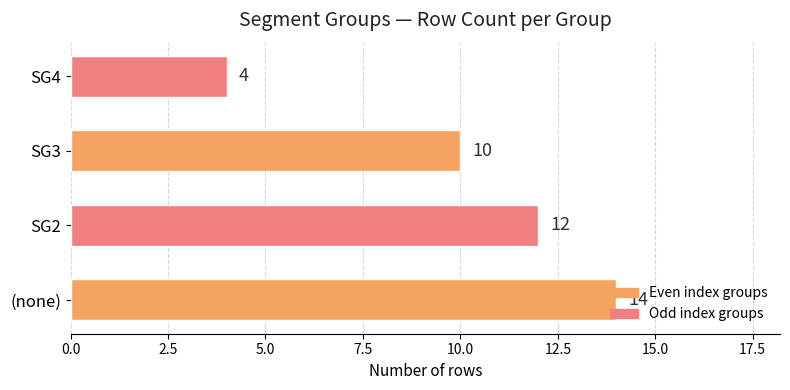

True or false: the data shows 14 at (none).

True